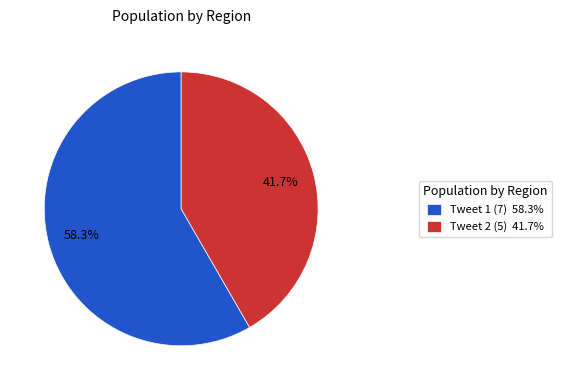

Does any single category account for the majority?

Yes